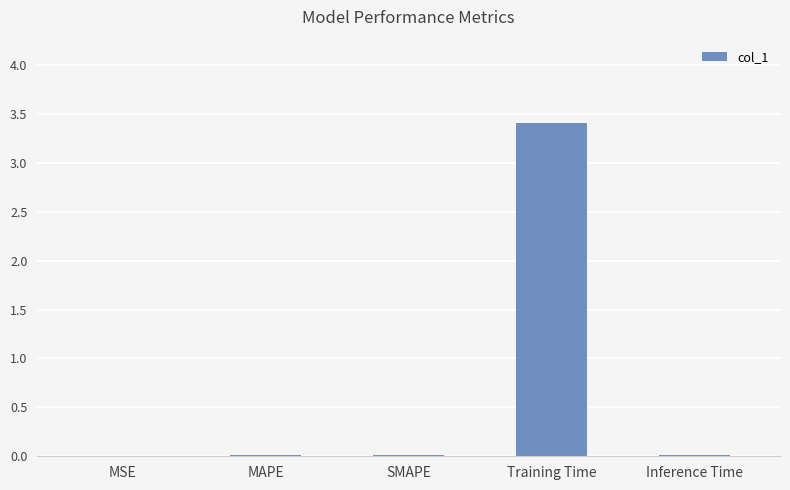

Which label corresponds to the largest value in the chart?

Training Time